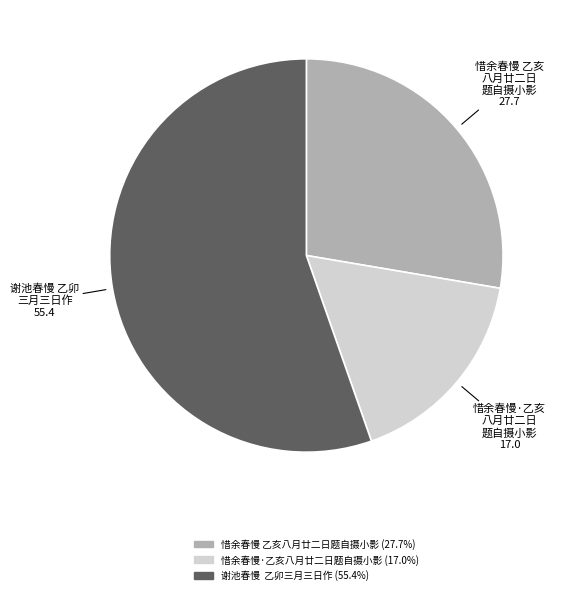

Which category has the biggest portion of the pie?

谢池春慢 乙卯三月三日作